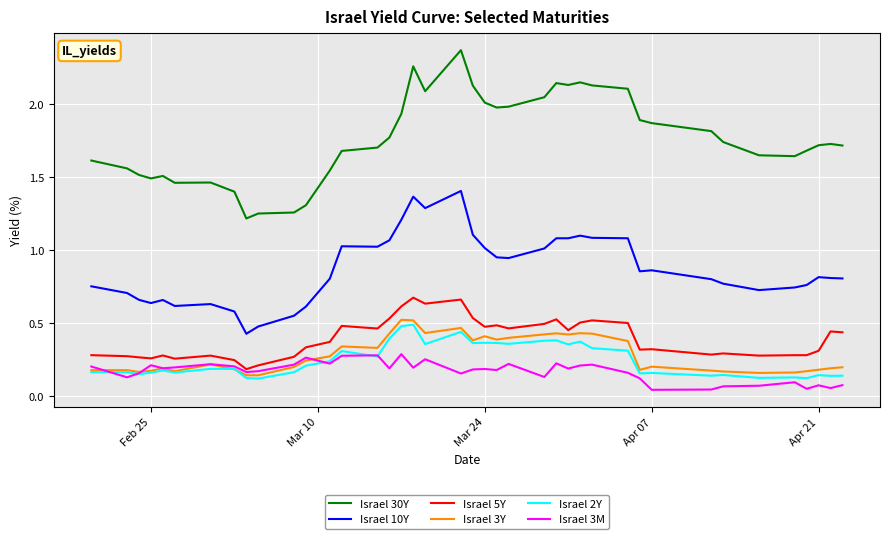

Which series has the largest total across all categories?

Israel 30Y